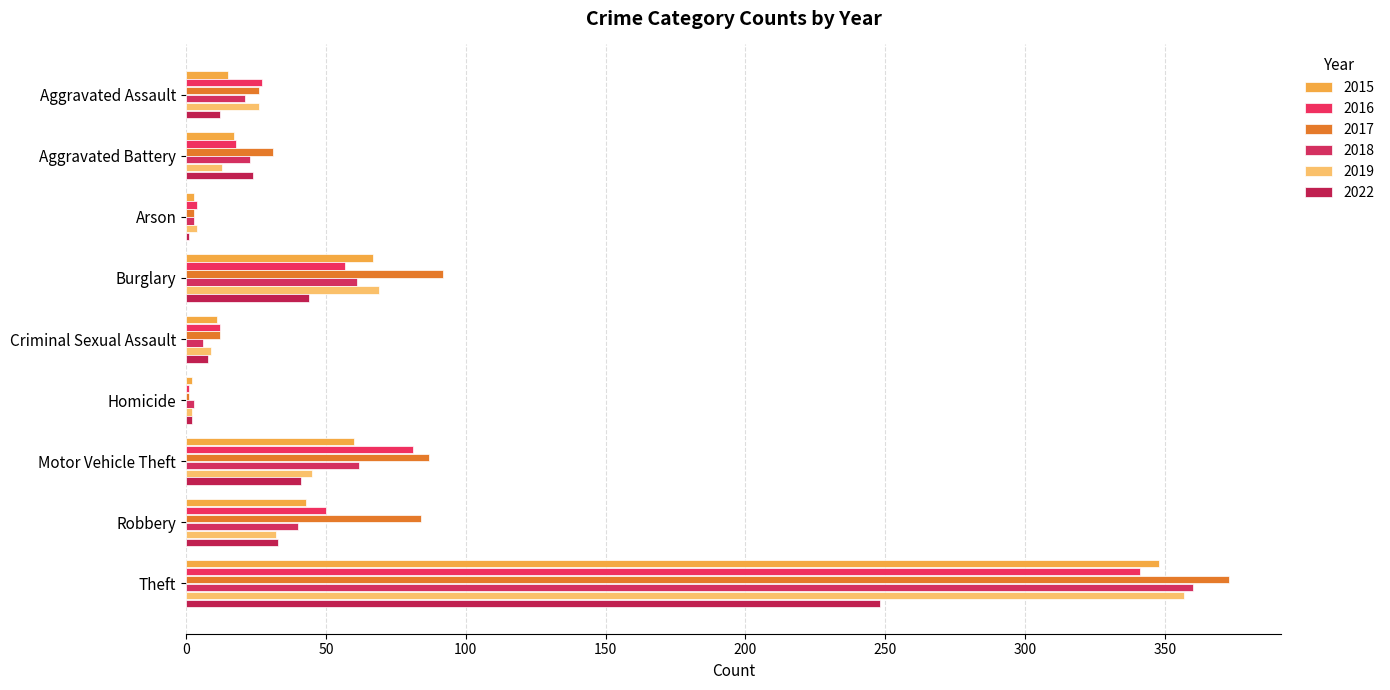

Count the number of data series in this chart.

6